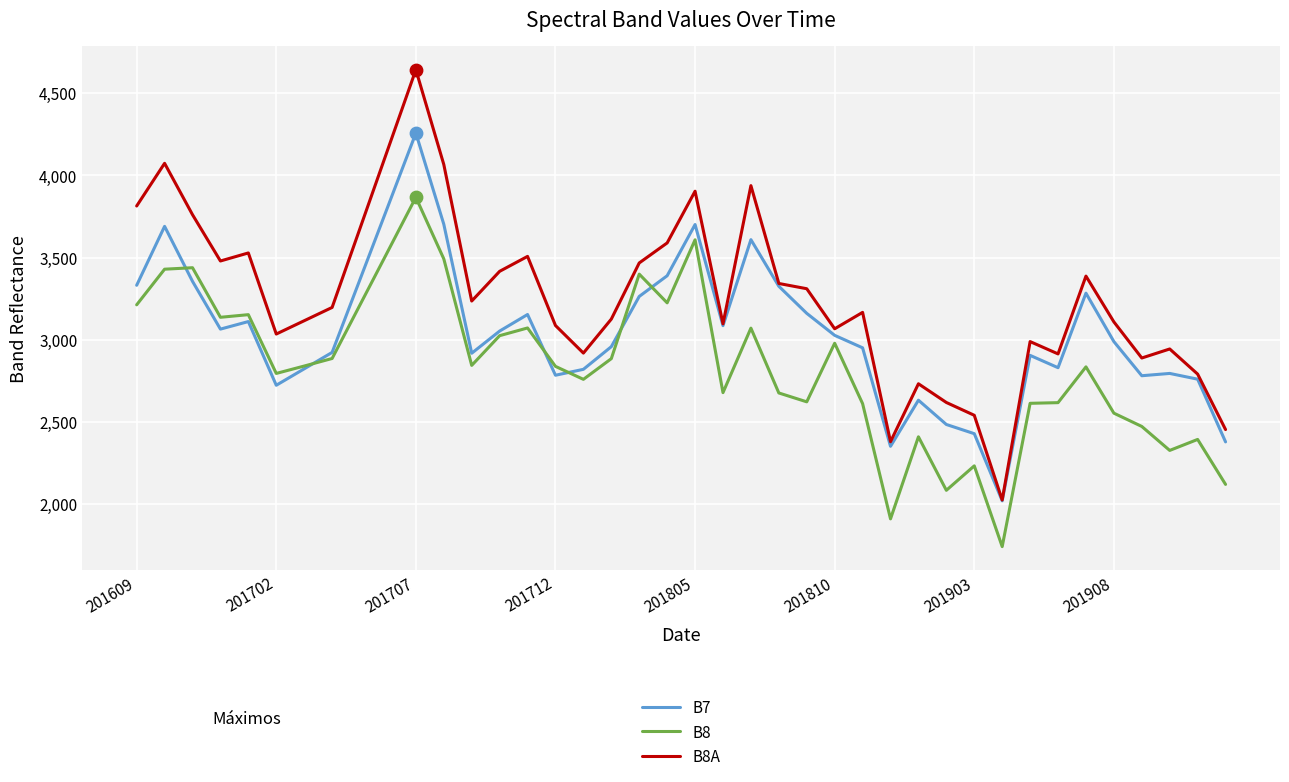

What is the highest value of the B8 series?

3867